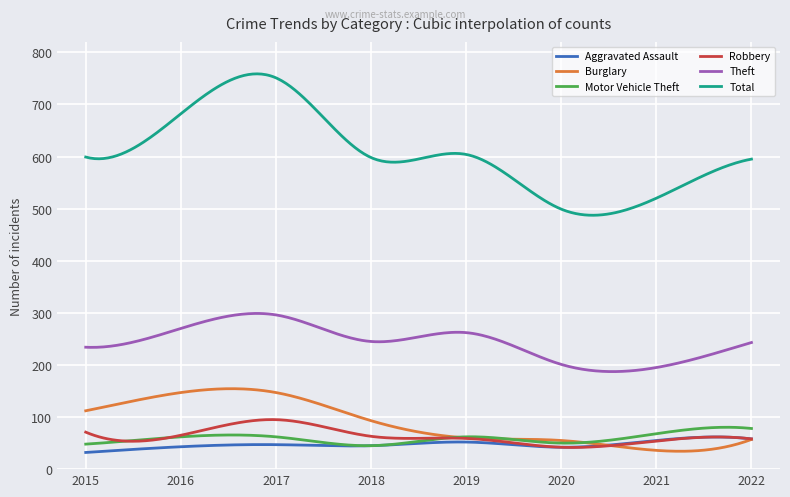

Which series has the largest range (max minus min)?

Total